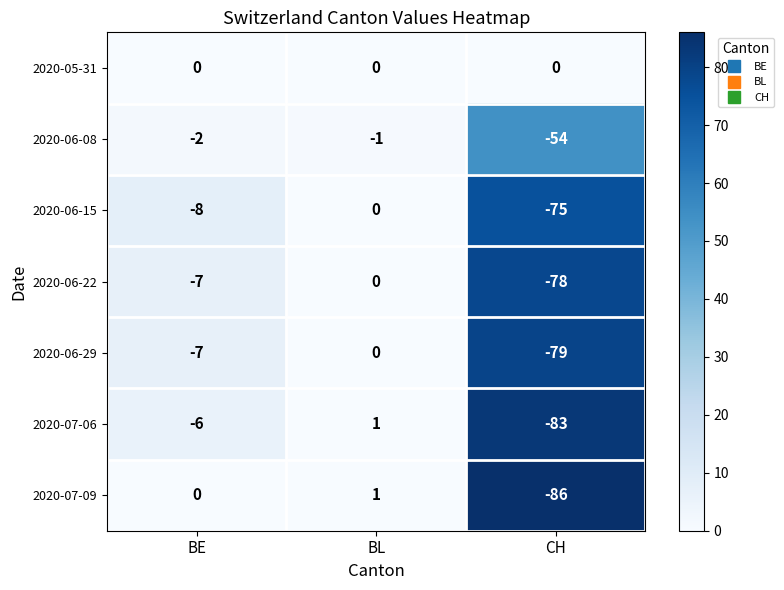

Where is 2020-06-22 nearest to the value -39?

BE